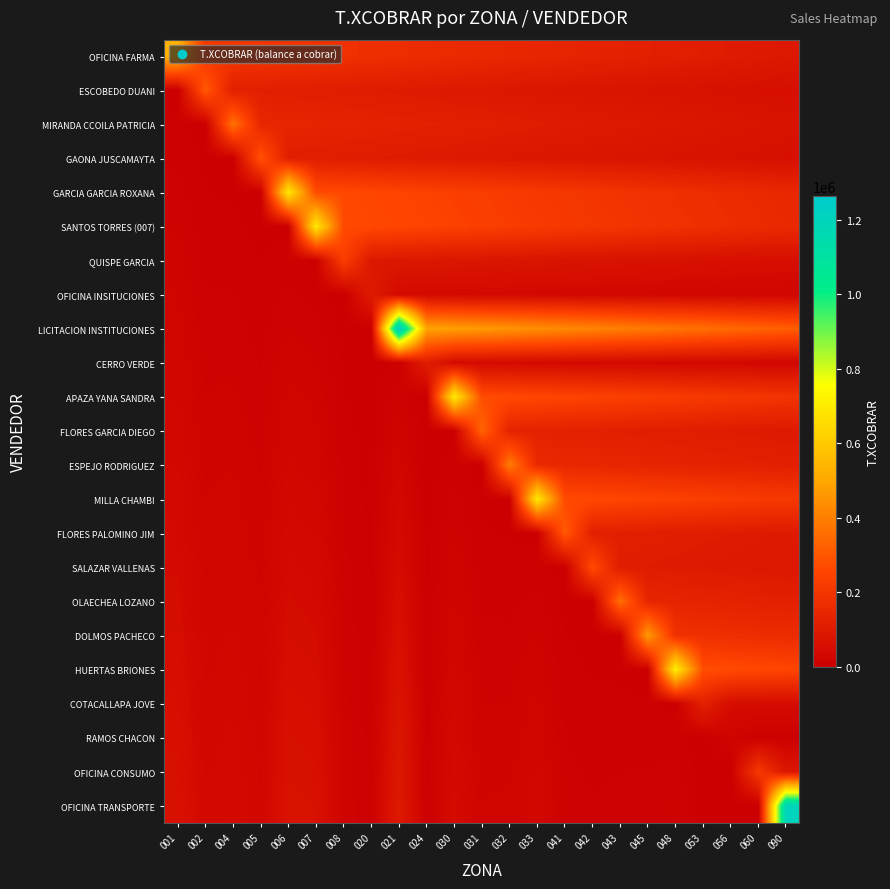

Reading left to right, transcribe all the data shown in this chart.

OFICINA FARMA: 001=535239.6	002=208510.7	004=202925.6	005=197340.5	006=191755.4	007=186170.3	008=180585.2	020=175000.1	021=169415.0	024=163829.9	030=158244.8	031=152659.6	032=147074.5	033=141489.4	041=135904.3	042=130319.2	043=124734.1	045=119149.0	048=113563.9	053=107978.8	056=102393.7	060=96808.6	090=91223.4
ESCOBEDO DUANI: 001=2908.9	002=307761.6	004=119893.2	005=116681.8	006=113470.4	007=110258.9	008=107047.5	020=103836.1	021=100624.7	024=97413.2	030=94201.8	031=90990.4	032=87779.0	033=84567.5	041=81356.1	042=78144.7	043=74933.3	045=71721.8	048=68510.4	053=65299.0	056=62087.6	060=58876.1	090=55664.7
MIRANDA CCOILA PATRICIA: 001=5817.8	002=1672.6	004=368574.7	005=143583.9	006=139737.9	007=135891.9	008=132045.9	020=128199.9	021=124353.9	024=120507.9	030=116661.9	031=112815.9	032=108969.9	033=105123.9	041=101277.9	042=97431.9	043=93585.9	045=89739.9	048=85893.9	053=82047.9	056=78201.9	060=74355.9	090=70509.9
GAONA JUSCAMAYTA: 001=8726.7	002=3345.2	004=2003.1	005=289721.6	006=112865.4	007=109842.3	008=106819.1	020=103795.9	021=100772.7	024=97749.5	030=94726.4	031=91703.2	032=88680.0	033=85656.8	041=82633.6	042=79610.4	043=76587.3	045=73564.1	048=70540.9	053=67517.7	056=64494.5	060=61471.4	090=58448.2
GARCIA GARCIA ROXANA: 001=11635.6	002=5017.9	004=4006.2	005=1574.6	006=696268.1	007=271241.8	008=263976.4	020=256711.0	021=249445.6	024=242180.2	030=234914.8	031=227649.4	032=220384.0	033=213118.6	041=205853.2	042=198587.8	043=191322.4	045=184057.0	048=176791.6	053=169526.2	056=162260.7	060=154995.3	090=147729.9
SANTOS TORRES (007): 001=14544.6	002=6690.5	004=6009.4	005=3149.1	006=3784.1	007=692118.6	008=269625.3	020=262403.2	021=255181.1	024=247959.0	030=240736.9	031=233514.8	032=226292.7	033=219070.6	041=211848.5	042=204626.4	043=197404.3	045=190182.2	048=182960.1	053=175738.0	056=168515.8	060=161293.7	090=154071.6
QUISPE GARCIA: 001=17453.5	002=8363.1	004=8012.5	005=4723.7	006=7568.1	007=3761.5	008=232096.4	020=90416.7	021=87994.8	024=85572.9	030=83151.1	031=80729.2	032=78307.3	033=75885.4	041=73463.6	042=71041.7	043=68619.8	045=66197.9	048=63776.1	053=61354.2	056=58932.3	060=56510.4	090=54088.6
OFICINA INSITUCIONES: 001=20362.4	002=10035.7	004=10015.6	005=6298.3	006=11352.2	007=7523.0	008=1261.4	020=102256.2	021=39835.5	024=38768.4	030=37701.4	031=36634.4	032=35567.4	033=34500.4	041=33433.3	042=32366.3	043=31299.3	045=30232.3	048=29165.3	053=28098.2	056=27031.2	060=25964.2	090=24897.2
LICITACION INSTITUCIONES: 001=23271.3	002=11708.3	004=12018.7	005=7872.9	006=15136.3	007=11284.5	008=2522.8	020=555.7	021=1263155.2	024=492081.3	030=478900.6	031=465719.8	032=452539.1	033=439358.3	041=426177.6	042=412996.8	043=399816.1	045=386635.3	048=373454.6	053=360273.8	056=347093.1	060=333912.3	090=320731.6
CERRO VERDE: 001=26180.2	002=13380.9	004=14021.9	005=9447.4	006=18920.3	007=15046.1	008=3784.2	020=1111.5	021=6865.0	024=107817.1	030=42001.8	031=40876.7	032=39751.7	033=38626.6	041=37501.6	042=36376.5	043=35251.5	045=34126.4	048=33001.4	053=31876.4	056=30751.3	060=29626.3	090=28501.2
APAZA YANA SANDRA: 001=29089.1	002=15053.6	004=16025.0	005=11022.0	006=22704.4	007=18807.6	008=5045.6	020=1667.2	021=13729.9	024=586.0	030=702678.6	031=273739.1	032=266406.8	033=259074.5	041=251742.2	042=244409.9	043=237077.6	045=229745.3	048=222413.0	053=215080.8	056=207748.5	060=200416.2	090=193083.9
FLORES GARCIA DIEGO: 001=31998.0	002=16726.2	004=18028.1	005=12596.6	006=26488.5	007=22569.1	008=6307.0	020=2223.0	021=20594.9	024=1171.9	030=3818.9	031=336089.8	032=130928.9	033=127421.9	041=123914.8	042=120407.8	043=116900.8	045=113393.8	048=109886.7	053=106379.7	056=102872.7	060=99365.7	090=95858.7
ESPEJO RODRIGUEZ: 001=34906.9	002=18398.8	004=20031.2	005=14171.2	006=30272.5	007=26330.6	008=7568.4	020=2778.7	021=27459.9	024=1757.9	030=7637.8	031=1826.6	032=395290.4	033=153991.4	041=149866.6	042=145741.9	043=141617.1	045=137492.3	048=133367.6	053=129242.8	056=125118.0	060=120993.2	090=116868.5
MILLA CHAMBI: 001=37815.8	002=20071.4	004=22034.4	005=15745.7	006=34056.6	007=30092.1	008=8829.8	020=3334.4	021=34324.9	024=2343.8	030=11456.7	031=3653.1	032=2148.3	033=691894.1	041=269537.9	042=262318.1	043=255098.4	045=247878.6	048=240658.8	053=233439.1	056=226219.3	060=218999.5	090=211779.8
FLORES PALOMINO JIM: 001=40724.8	002=21744.0	004=24037.5	005=17320.3	006=37840.7	007=33853.6	008=10091.1	020=3890.2	021=41189.8	024=2929.8	030=15275.6	031=5479.7	032=4296.6	033=3760.3	041=306158.3	042=119268.6	043=116073.9	045=112879.2	048=109684.5	053=106489.8	056=103295.1	060=100100.5	090=96905.8
SALAZAR VALLENAS: 001=43633.7	002=23416.6	004=26040.6	005=18894.9	006=41624.7	007=37615.1	008=11352.5	020=4445.9	021=48054.8	024=3515.8	030=19094.5	031=7306.3	032=6445.0	033=7520.6	041=1663.9	042=272097.4	043=105999.7	045=103160.4	048=100321.1	053=97481.9	056=94642.6	060=91803.3	090=88964.0
OLAECHEA LOZANO: 001=46542.6	002=25089.3	004=28043.7	005=20469.5	006=45408.8	007=41376.7	008=12613.9	020=5001.7	021=54919.8	024=4101.7	030=22913.4	031=9132.9	032=8593.3	033=11280.9	041=3327.8	042=1478.8	043=359891.1	045=140201.0	048=136445.7	053=132690.3	056=128934.9	060=125179.5	090=121424.1
DOLMOS PACHECO: 001=49451.5	002=26761.9	004=30046.8	005=22044.0	006=49192.9	007=45138.2	008=13875.3	020=5557.4	021=61784.8	024=4687.7	030=26732.3	031=10959.4	032=10741.6	033=15041.2	041=4991.7	042=2957.6	043=1955.9	045=467883.1	048=182271.0	053=177388.7	056=172506.5	060=167624.2	090=162742.0
HUERTAS BRIONES: 001=52360.4	002=28434.5	004=32050.0	005=23618.6	006=52976.9	007=48899.7	008=15136.7	020=6113.1	021=68649.7	024=5273.7	030=30551.2	031=12786.0	032=12889.9	033=18801.5	041=6655.6	042=4436.4	043=3911.9	045=2542.8	048=712457.0	053=277548.5	056=270114.1	060=262679.8	090=255245.5
COTACALLAPA JOVE: 001=55269.3	002=30107.1	004=34053.1	005=25193.2	006=56761.0	007=52661.2	008=16398.1	020=6668.9	021=75514.7	024=5859.6	030=34370.1	031=14612.6	032=15038.2	033=22561.8	041=8319.5	042=5915.2	043=5867.8	045=5085.7	048=3872.0	053=123805.2	056=48230.2	060=46938.3	090=45646.4
RAMOS CHACON: 001=58178.2	002=31779.7	004=36056.2	005=26767.8	006=60545.1	007=56422.7	008=17659.5	020=7224.6	021=82379.7	024=6445.6	030=38189.1	031=16439.2	032=17186.5	033=26322.1	041=9983.4	042=7394.0	043=7823.7	045=7628.5	048=7744.1	053=672.9	056=18460.4	060=7191.5	090=6998.9
OFICINA CONSUMO: 001=61087.1	002=33452.3	004=38059.3	005=28342.3	006=64329.1	007=60184.2	008=18920.9	020=7780.4	021=89244.7	024=7031.5	030=42008.0	031=18265.7	032=19334.9	033=30082.4	041=11647.3	042=8872.7	043=9779.6	045=10171.4	048=11616.1	053=1345.7	056=100.3	060=211719.4	090=82478.5
OFICINA TRANSPORTE: 001=63996.0	002=35125.0	004=40062.5	005=29916.9	006=68113.2	007=63945.7	008=20182.3	020=8336.1	021=96109.6	024=7617.5	030=45826.9	031=20092.3	032=21483.2	033=33842.6	041=13311.2	042=10351.5	043=11735.6	045=12714.2	048=15488.2	053=2018.6	056=200.7	060=1150.6	090=1202461.5